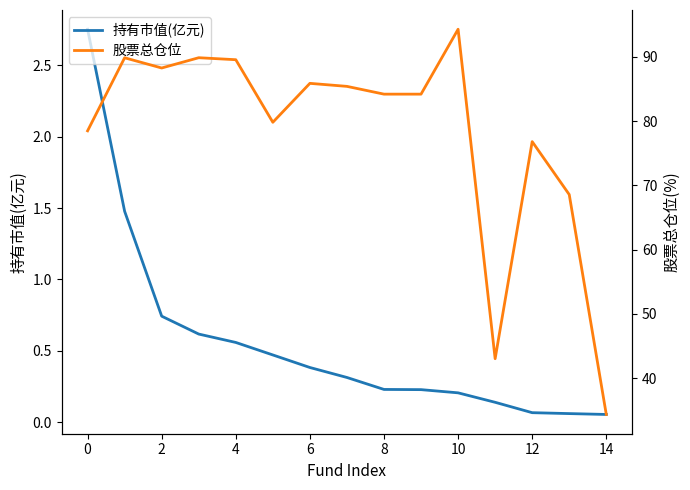

What is the difference between the 持有市值(亿元) values at 13 and 10?

0.1